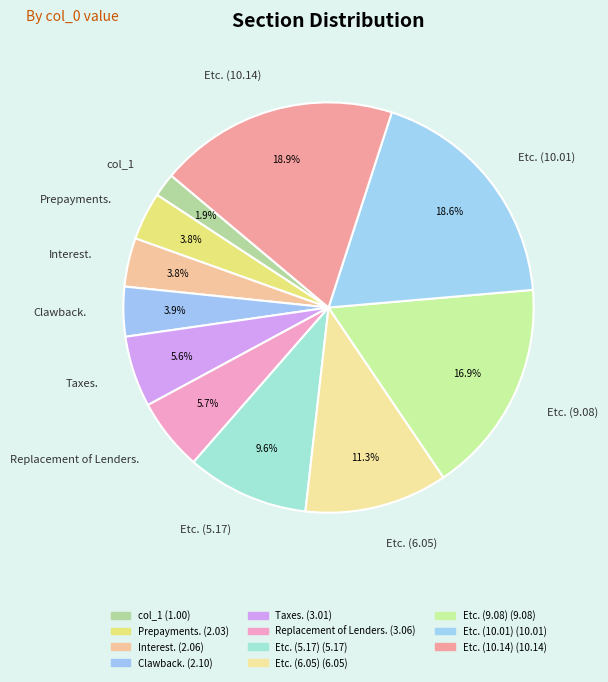

Do Interest. and Taxes. together represent more than half of the pie?

No